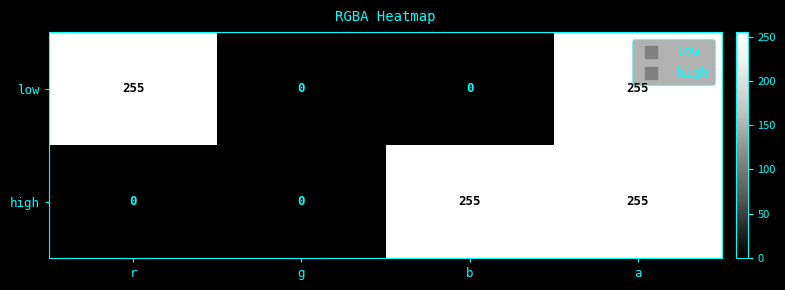

How many low values are between 0 and 255?

4